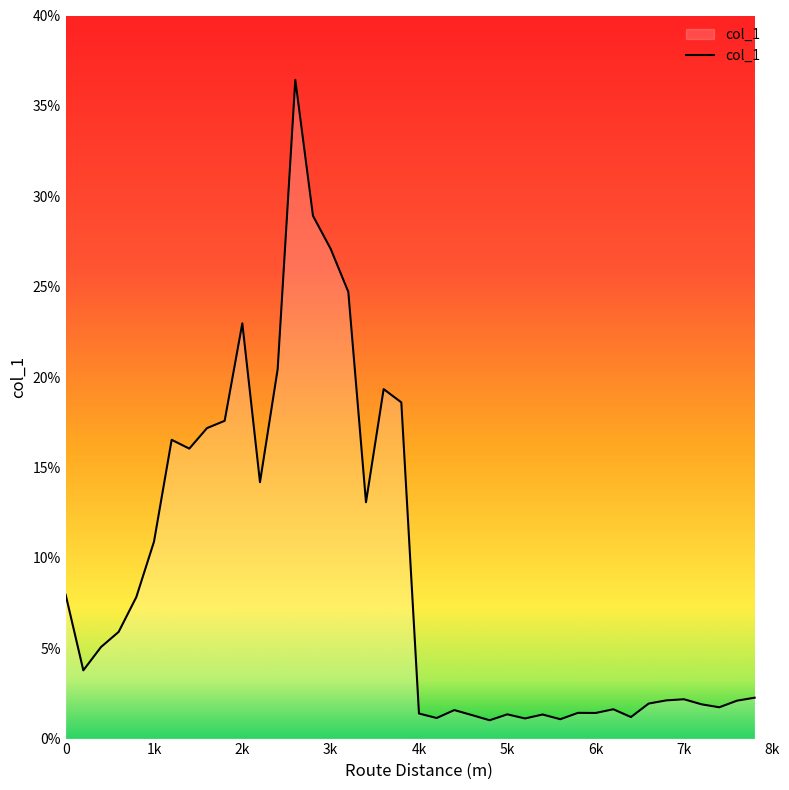

What is the difference between the maximum and minimum values?

35.4